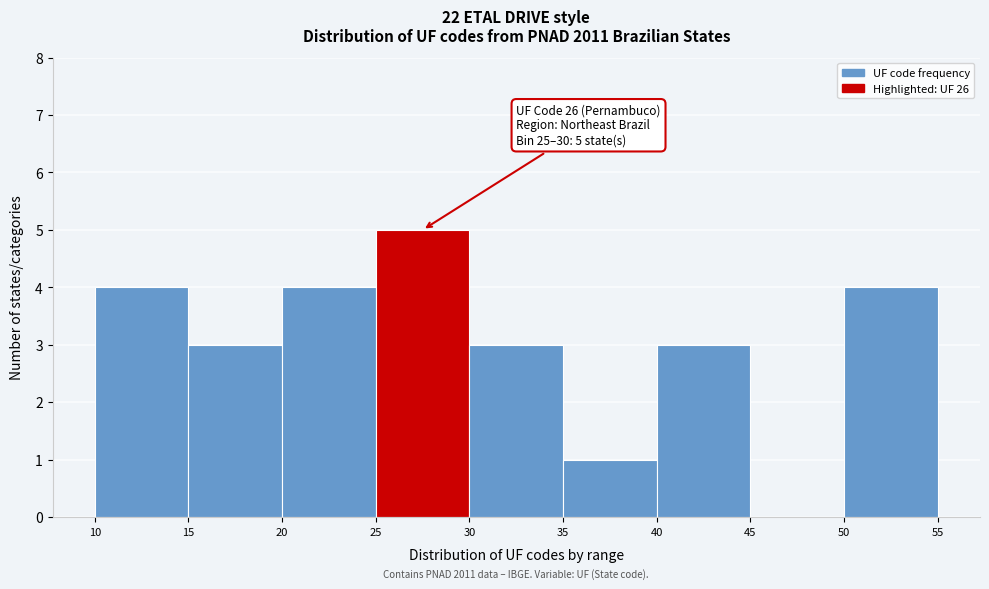

Over which range of the x-axis is the bar tallest?

25 to 30